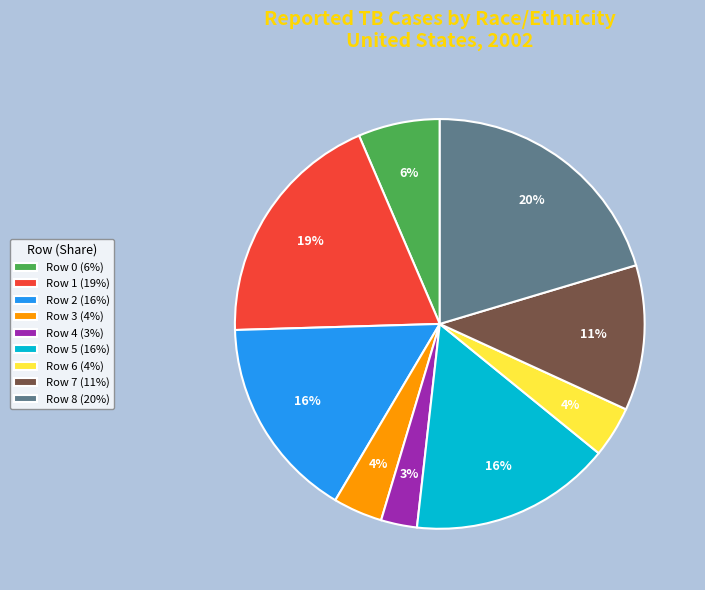

How many slices are in this pie chart?

9